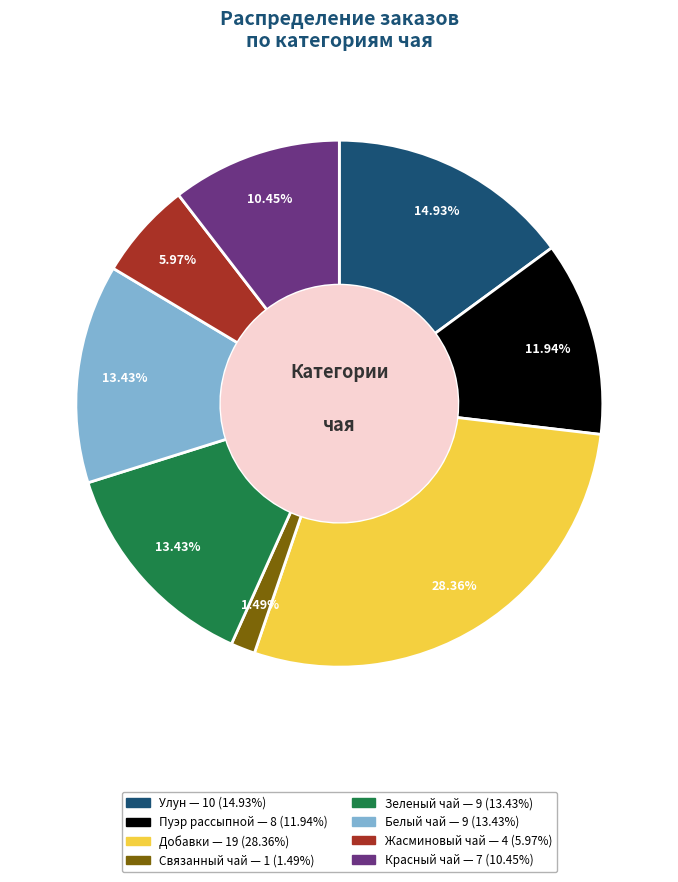

Is there a majority slice in this chart?

No